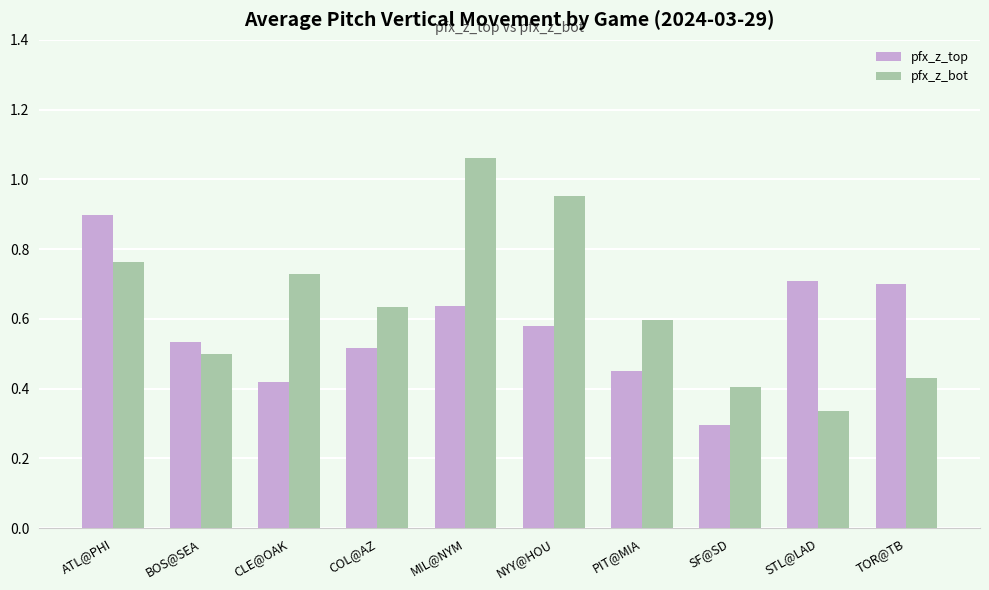

At how many categories does at least one series exceed 0?

10